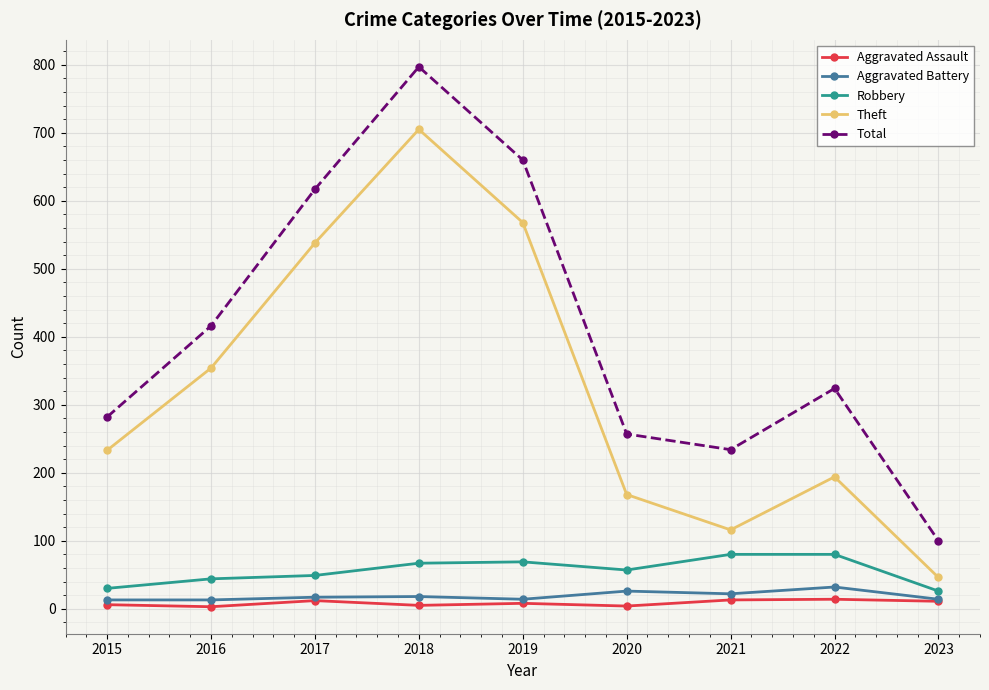

Does the chart have visible grid lines?

Yes